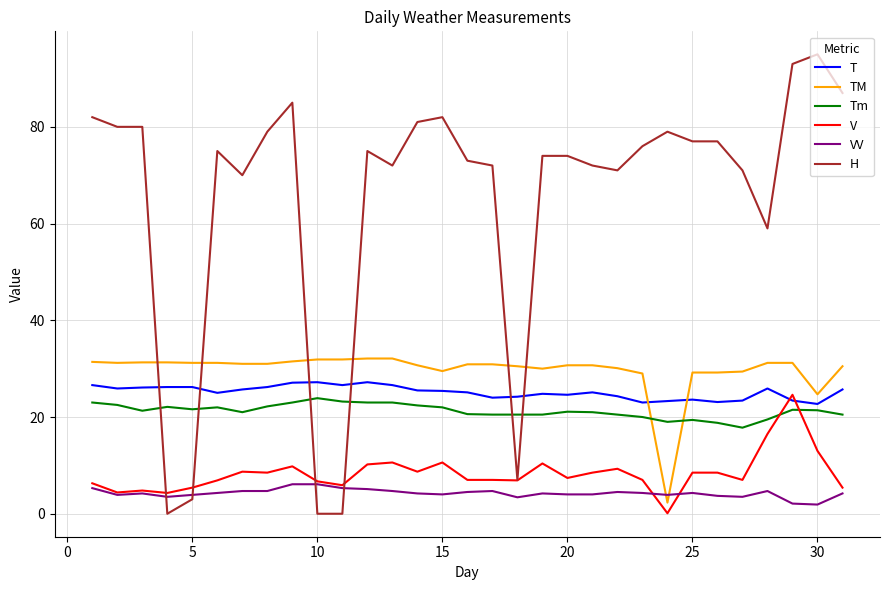

How many intersections are there between Tm and V?

2